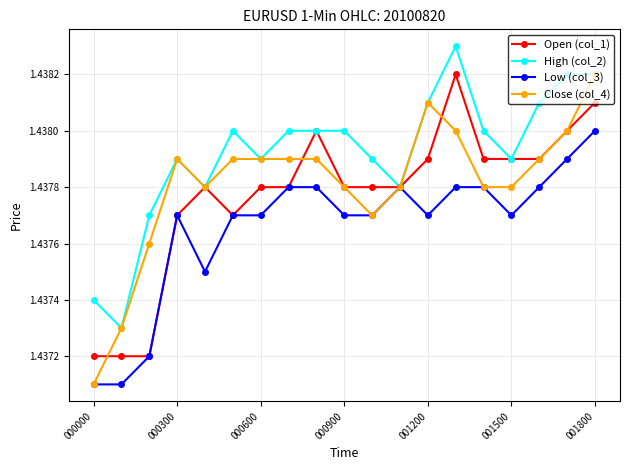

True or false: Open (col_1) has more than 2 interior local peaks.

True